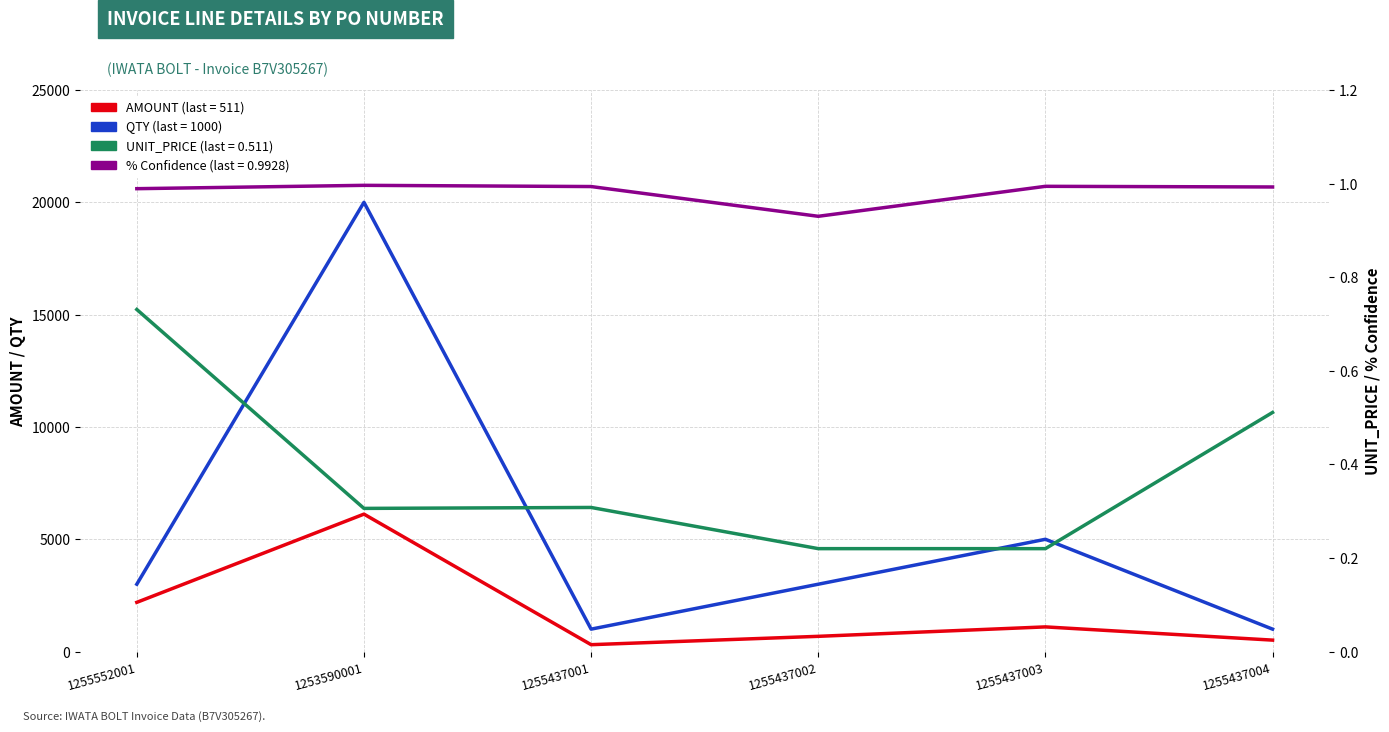

True or false: AMOUNT and % Confidence cross at least once.

False